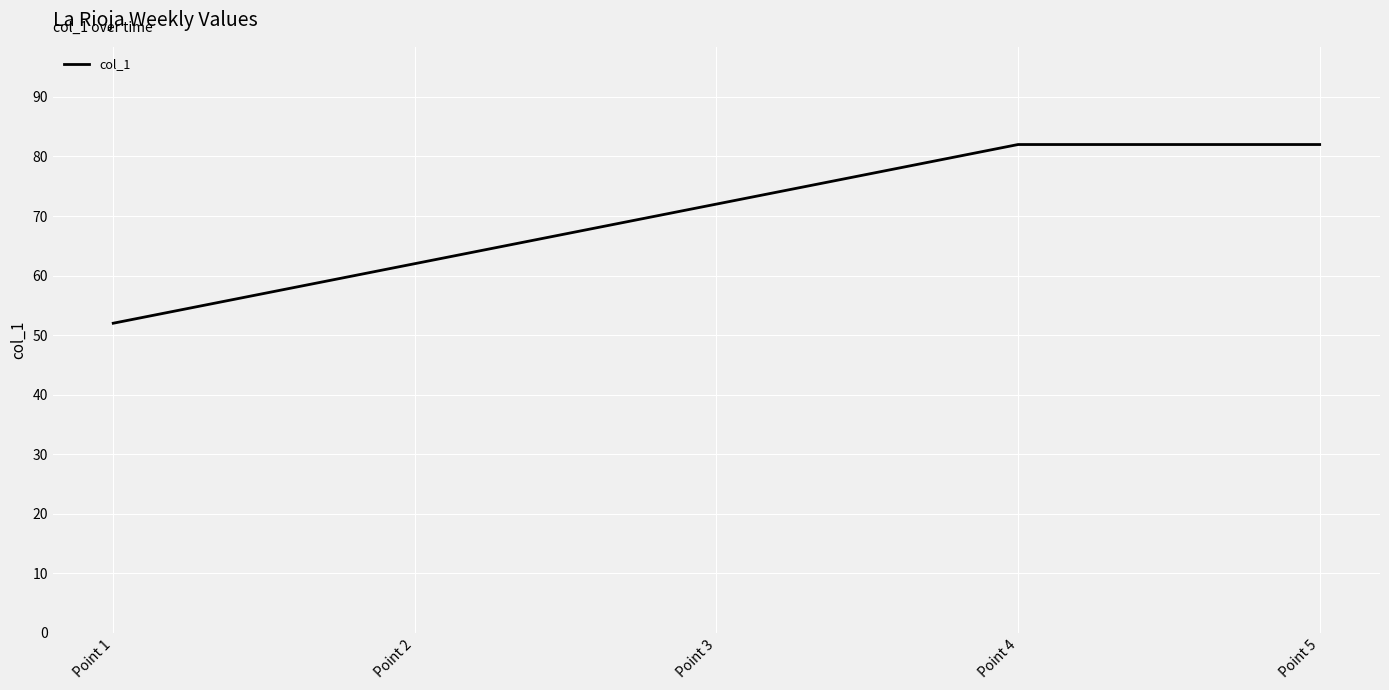

What is the smallest value displayed?

52